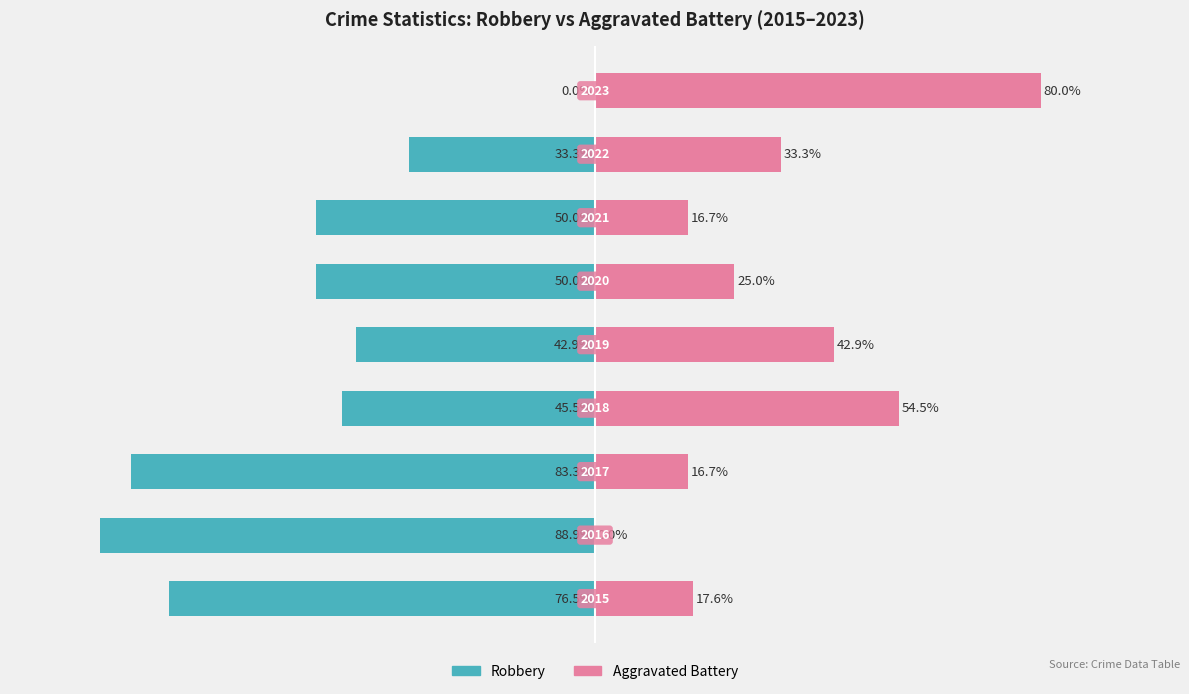

True or false: Aggravated Battery has a value of -34.4 at 1.

False